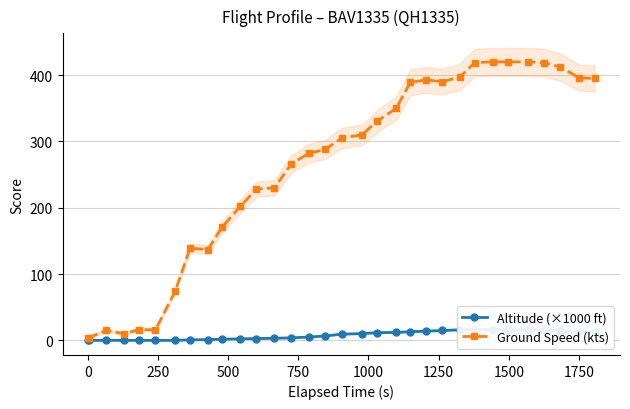

Reading left to right, extract all data points from this chart.

Altitude (×1000 ft): 0.0	0.0	0.0	0.0	0.0	0.0	0.0	0.7	1.1	1.8	2.2	2.7	3.2	3.7	5.0	6.6	9.2	10.2	11.6	12.0	13.0	13.9	14.8	15.8	16.0	16.0	16.0	16.0	16.0	14.6	12.1	12.0
Ground Speed (kts): 4.0	4.0	15.0	10.0	16.0	16.0	74.0	139.0	137.0	171.0	202.0	228.0	230.0	266.0	282.0	288.0	305.0	310.0	331.0	350.0	389.0	393.0	390.0	397.0	419.0	420.0	420.0	420.0	419.0	412.0	396.0	395.0